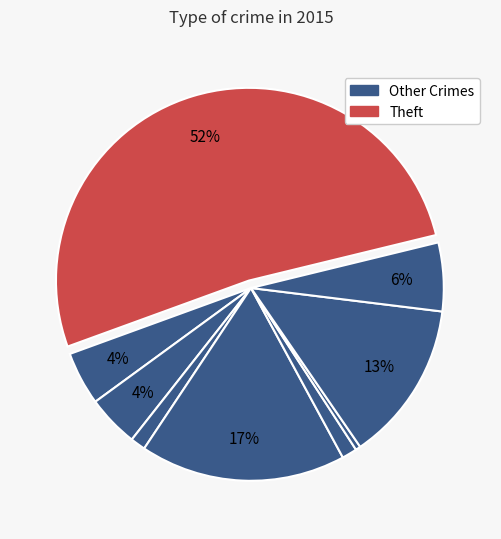

How many slices are in this pie chart?

9